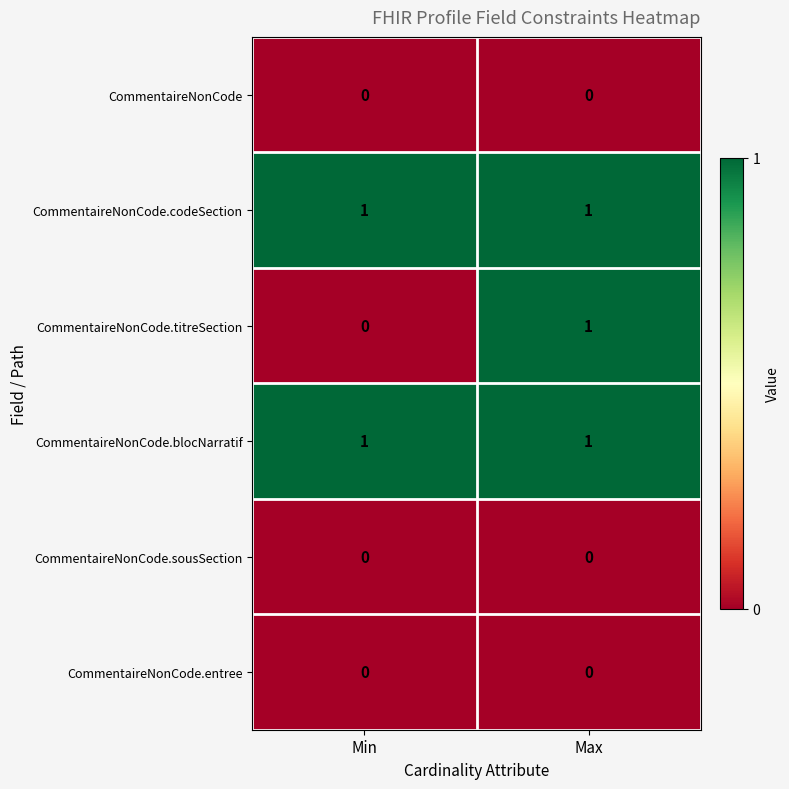

Reading right to left, what are all the values shown in this chart?

CommentaireNonCode: 0	0
CommentaireNonCode.codeSection: 1	1
CommentaireNonCode.titreSection: 1	0
CommentaireNonCode.blocNarratif: 1	1
CommentaireNonCode.sousSection: 0	0
CommentaireNonCode.entree: 0	0